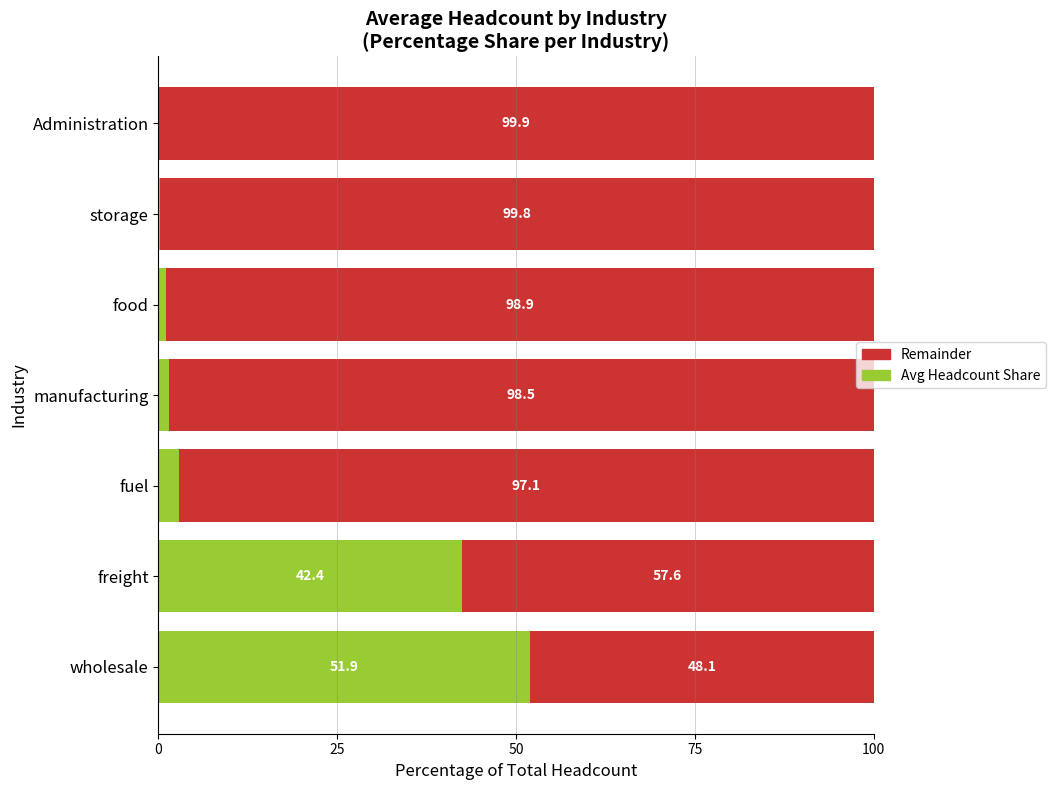

At which label does Avg Headcount Share reach its peak?

wholesale